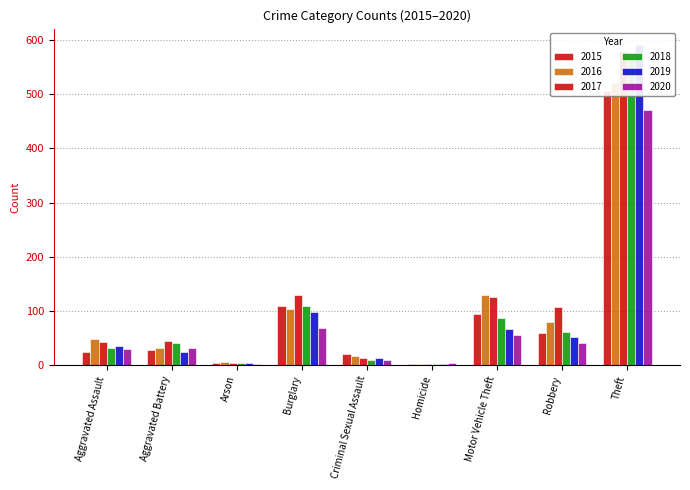

True or false: 2019 has a value of 7 at Arson.

False